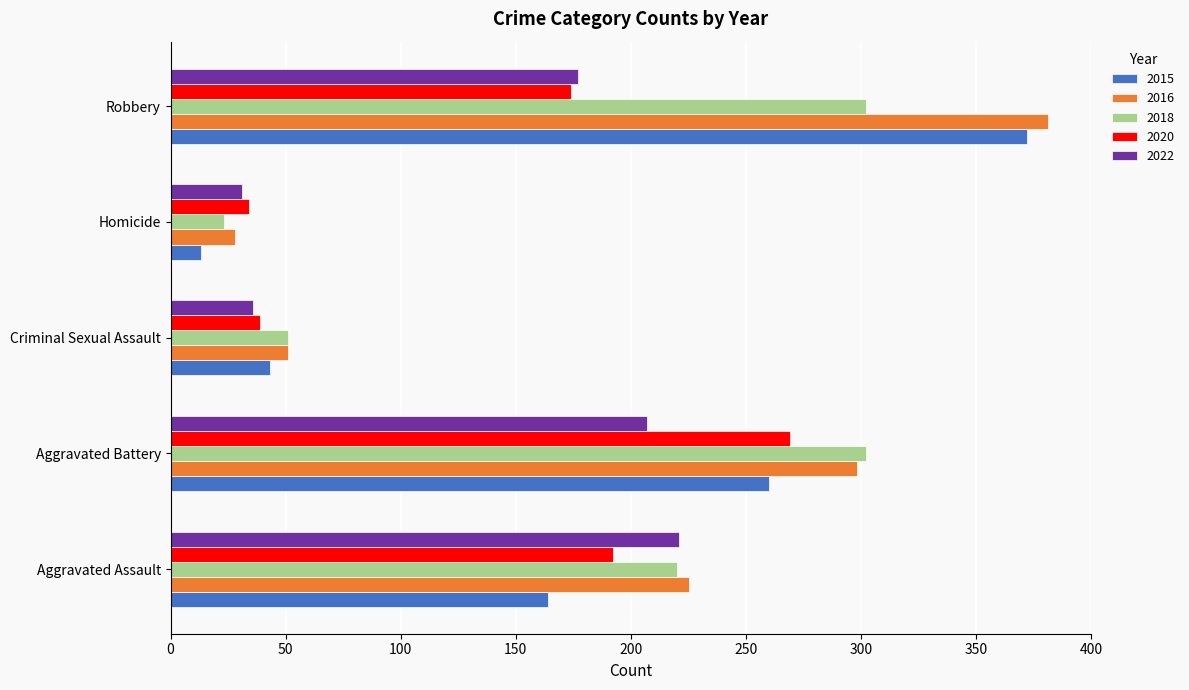

What is the minimum value shown in the chart?

13